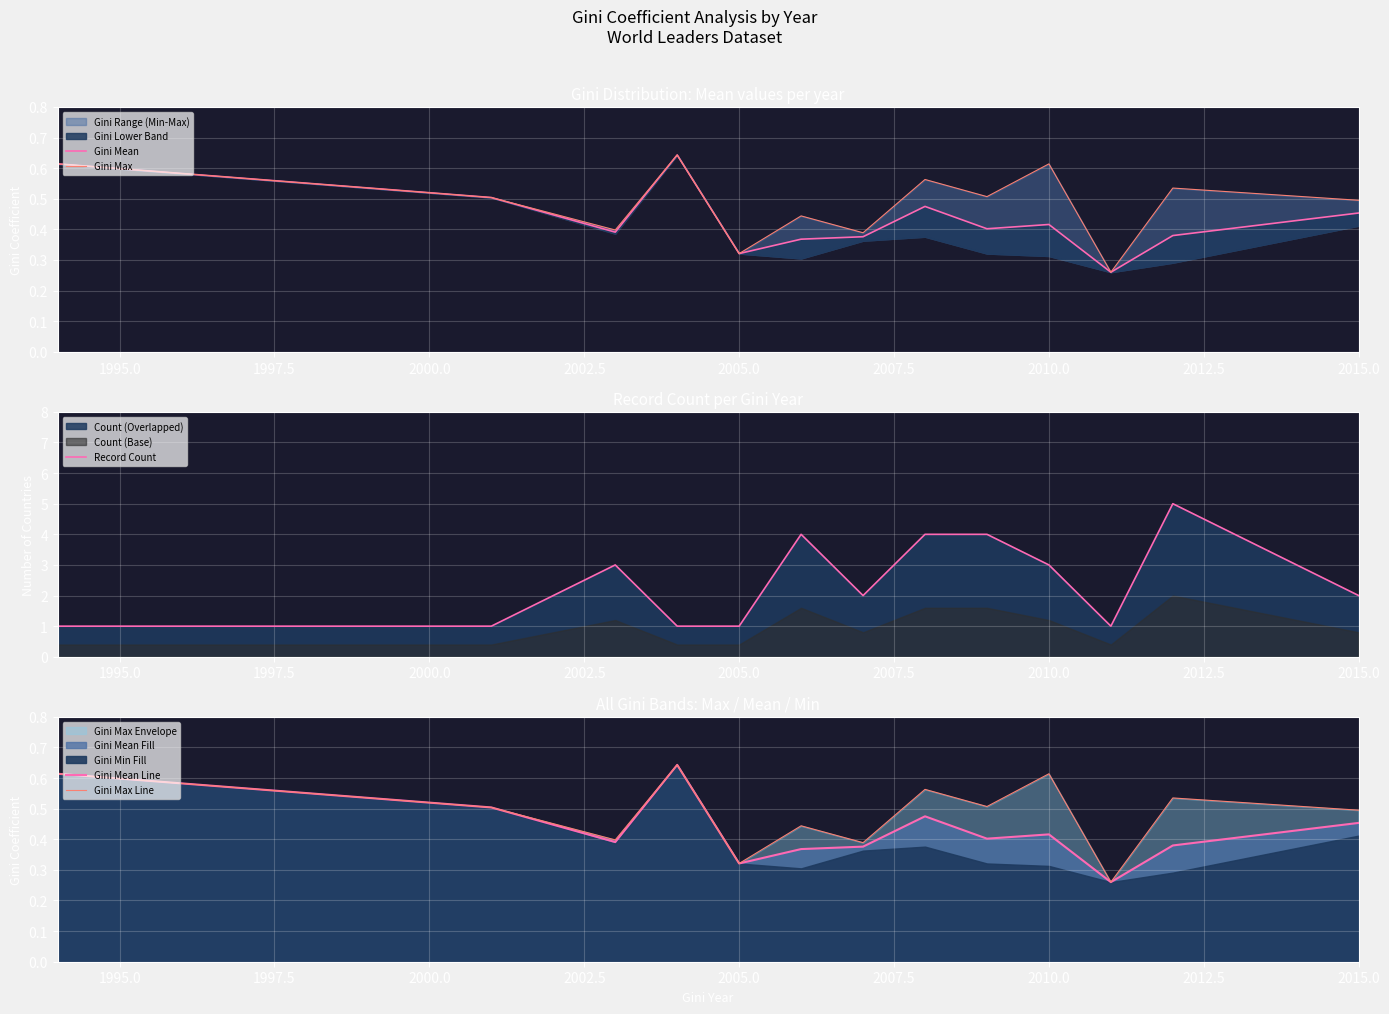

The Record Count series shows 1 at 2005.0. True or false?

True